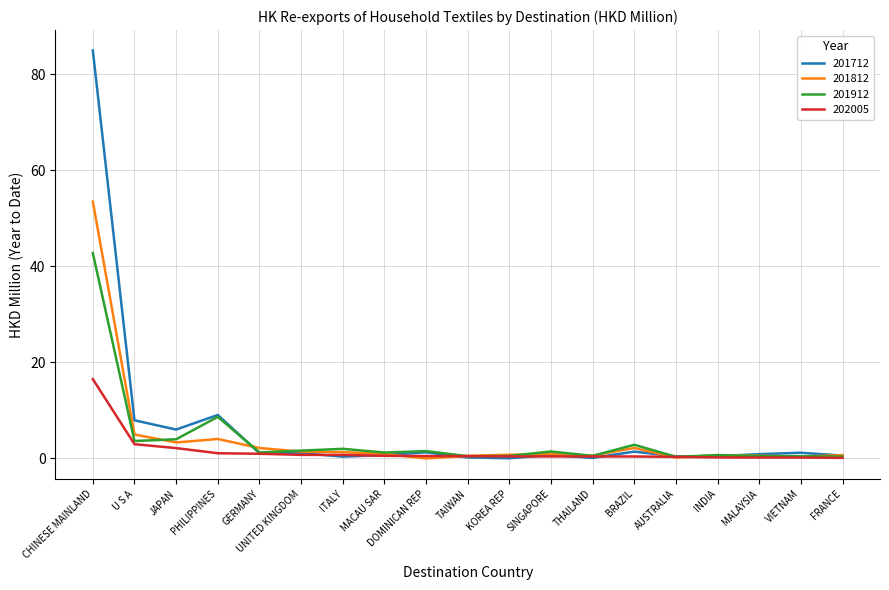

What is the difference between the maximum and second lowest values in the 201912 series?

42.4